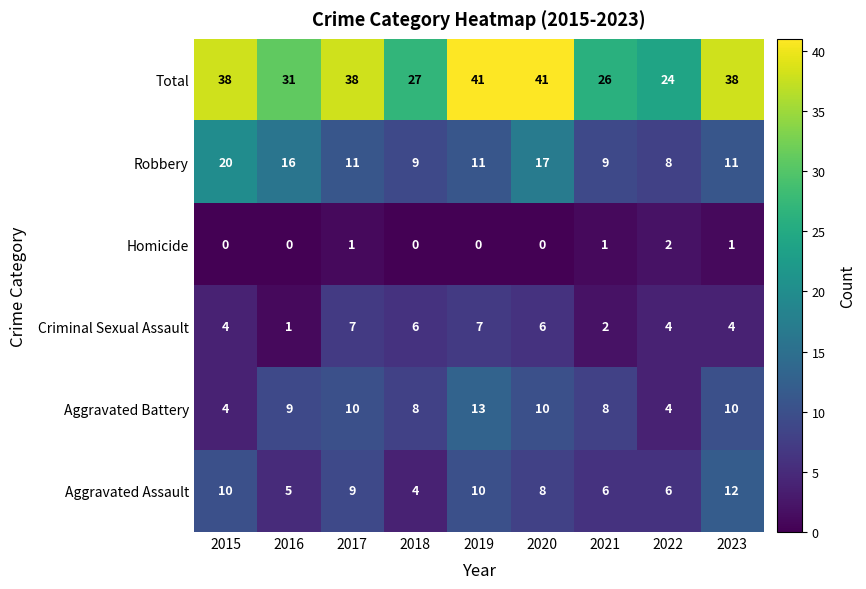

At which label is Total closest to 32?

2016